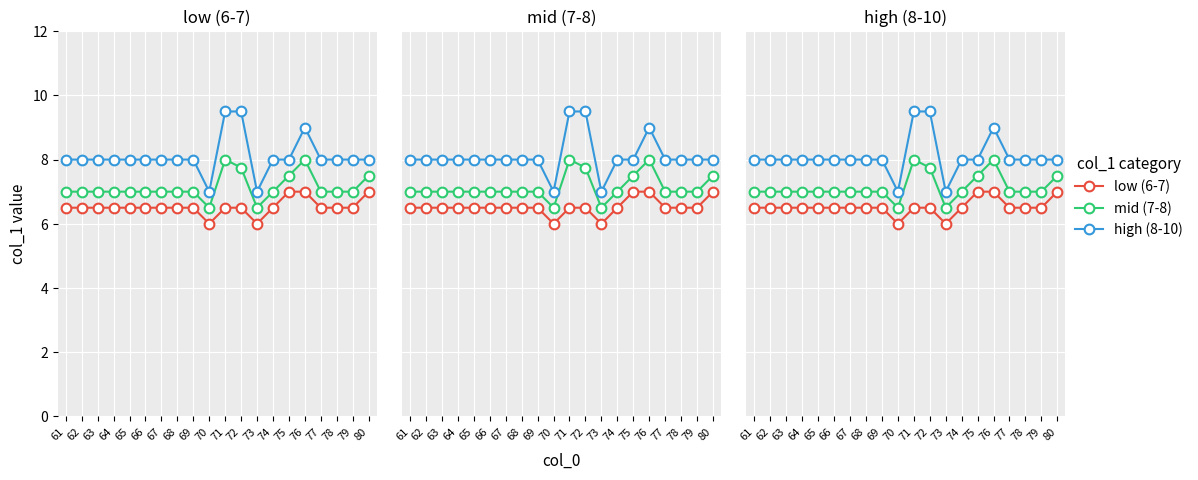

How many lines are shown in the chart?

3